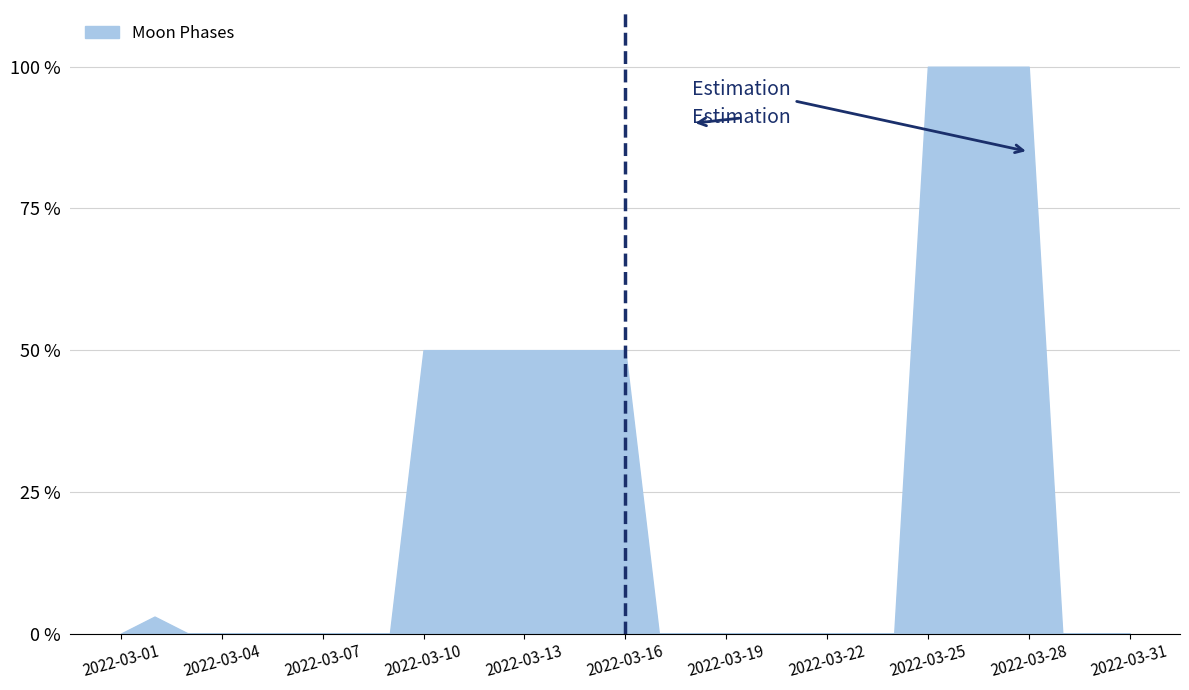

What is the greatest value displayed?

100